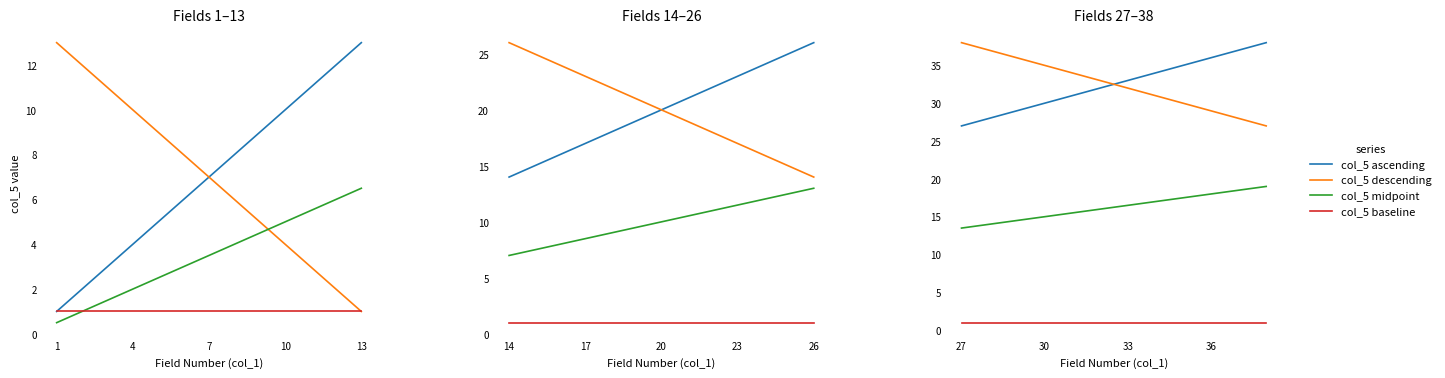

Is it true that col_5 baseline equals 1.8 at 7?

False